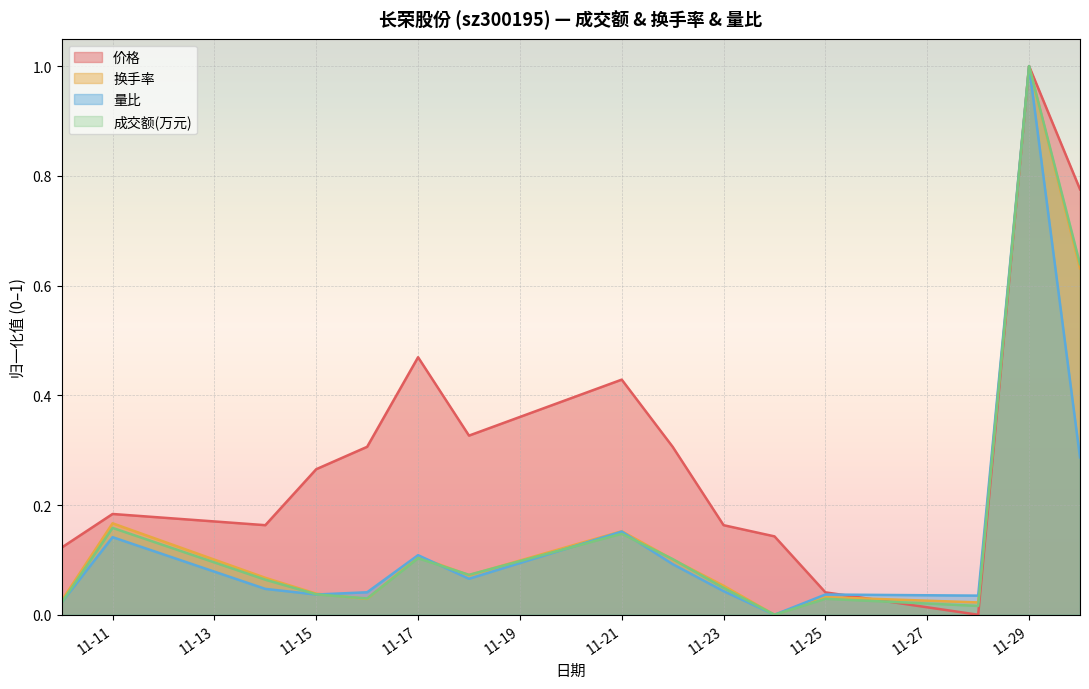

Is it true that 成交额(万元) equals 0.1 at 11-15?

False